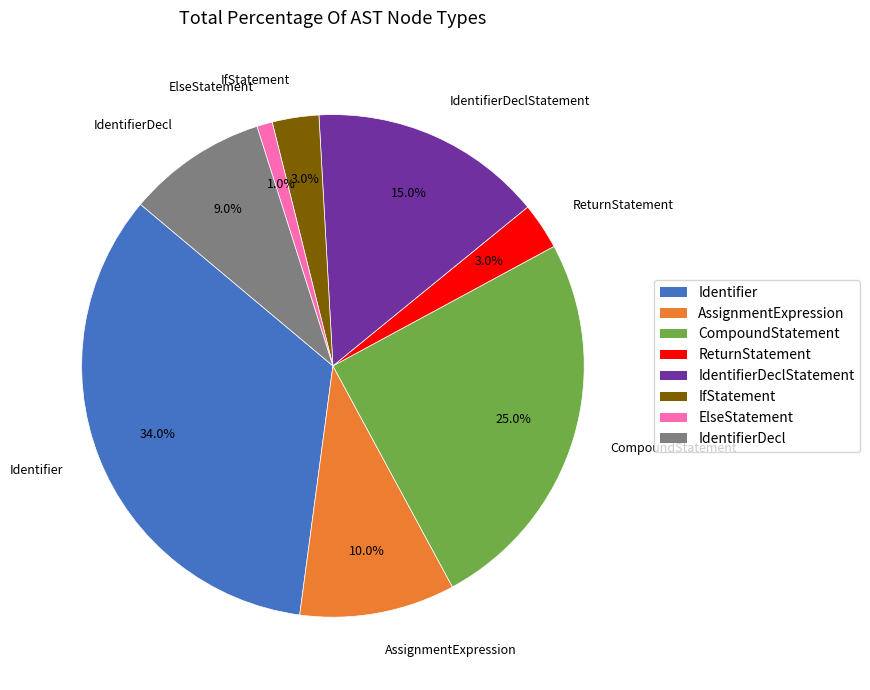

Is there any slice that represents more than half of the pie?

No